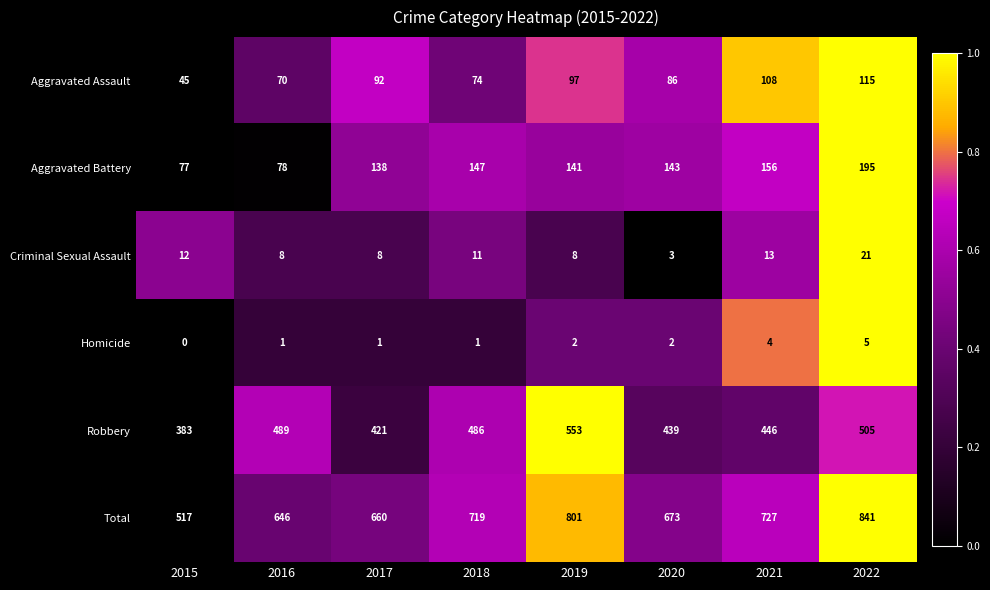

What is the sum of all Aggravated Battery values?

1075